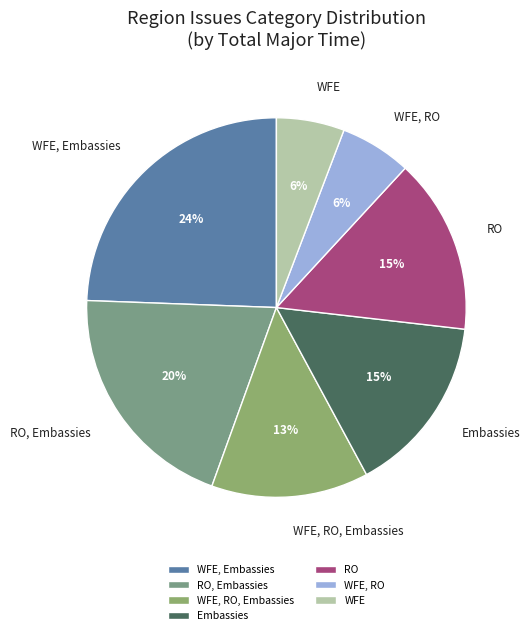

Is WFE, RO, Embassies the majority of the pie?

No